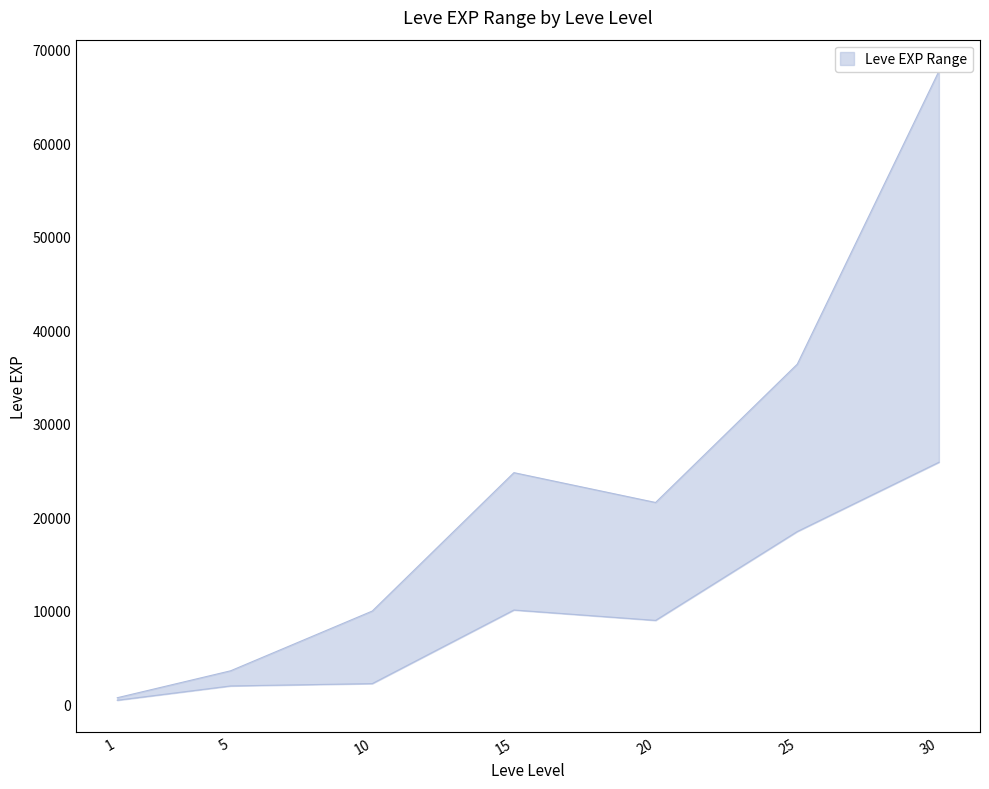

Rank the categories by upper value from highest to lowest.

30, 25, 15, 20, 10, 5, 1